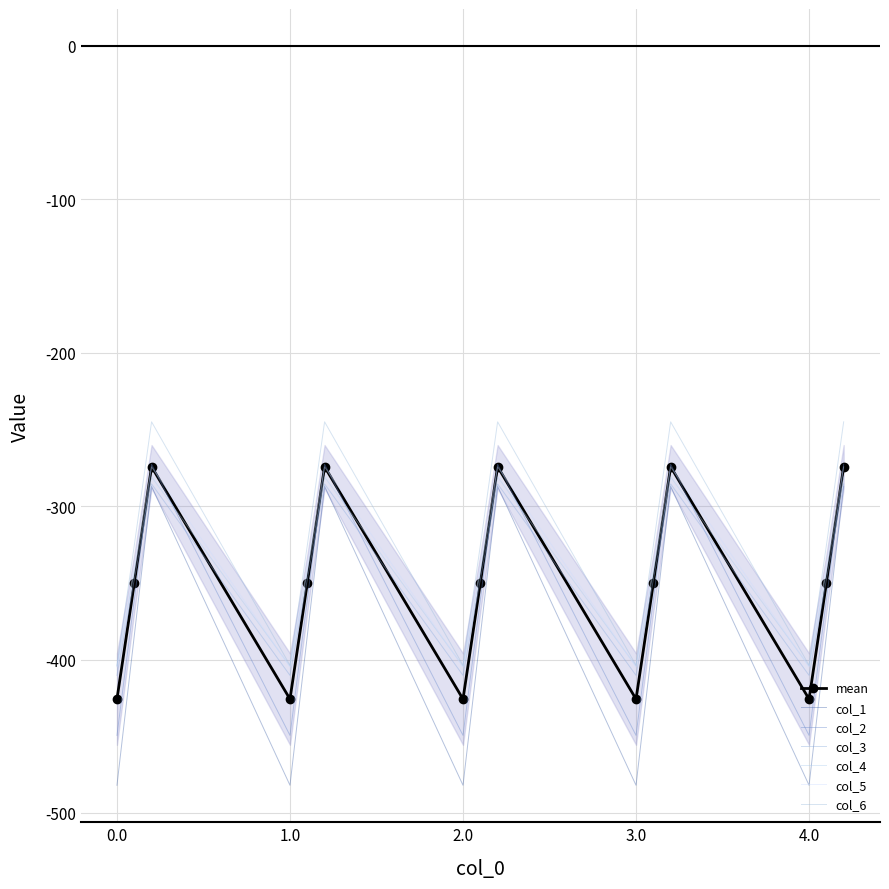

How many distinct data groups are displayed?

6